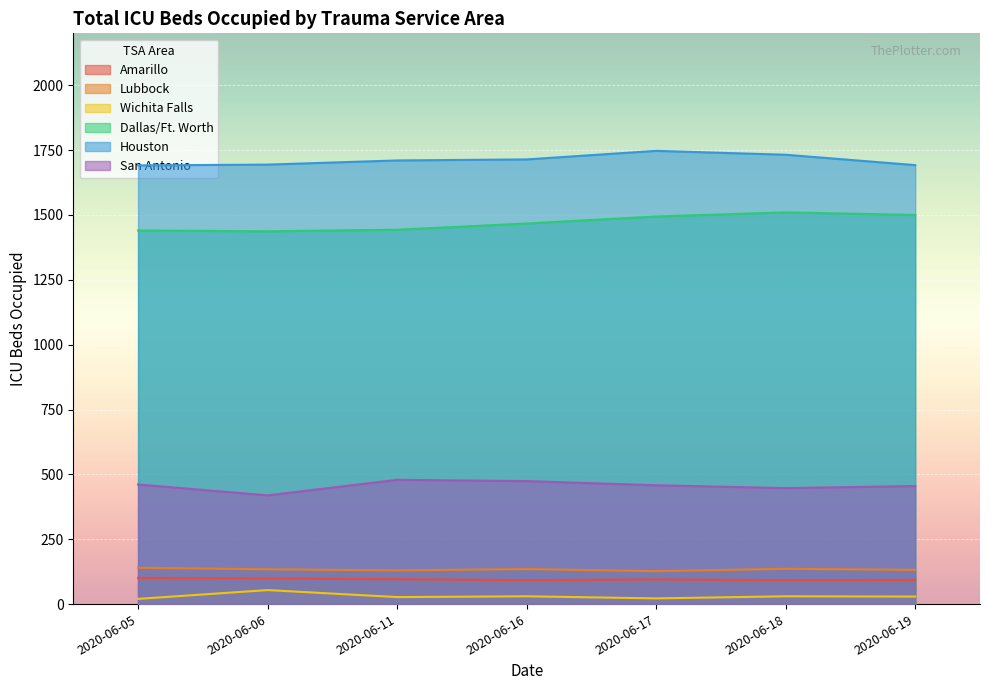

What is the value of the San Antonio point at the 2nd from the left?

419